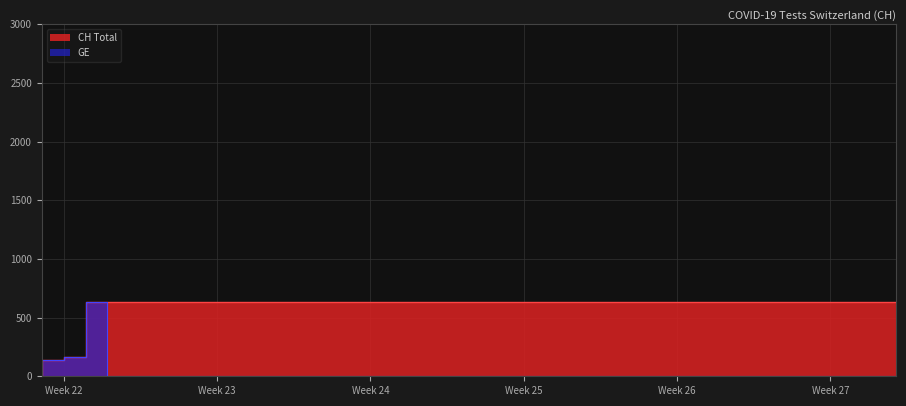

Which category has the highest value in the CH series?

2020-06-03